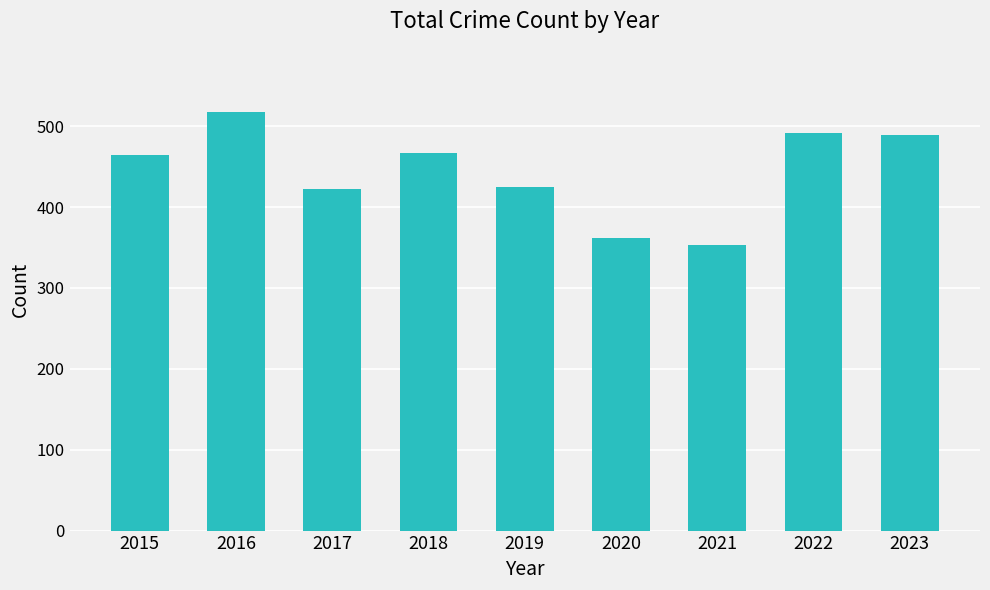

The chart shows a value of 492 at 2022. True or false?

True